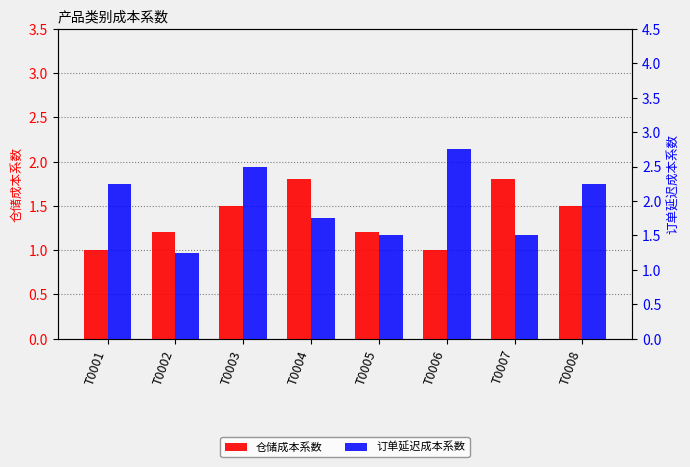

Which series has the largest total across all categories?

订单延迟成本系数